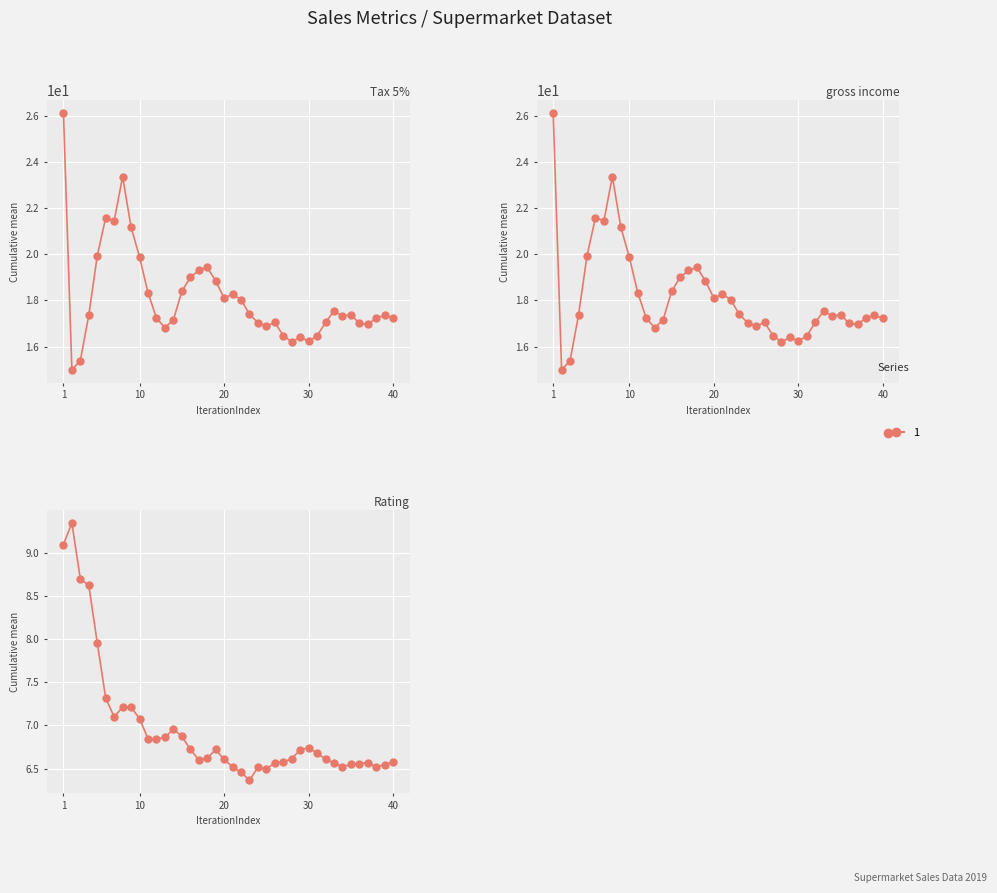

Between 9 and 26, which series saw the biggest shift?

Tax 5%